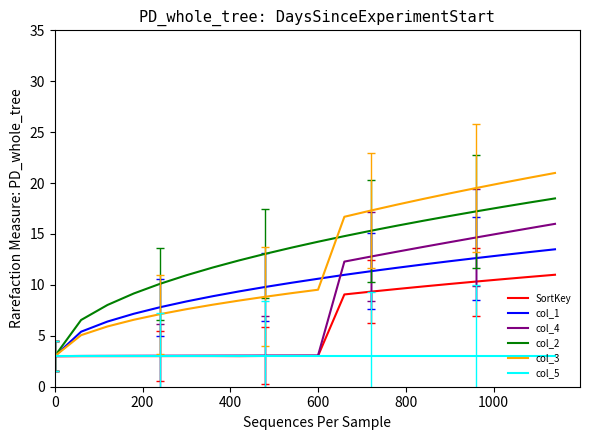

List the series in order of their peak value, lowest first.

col_5, SortKey, col_1, col_4, col_2, col_3